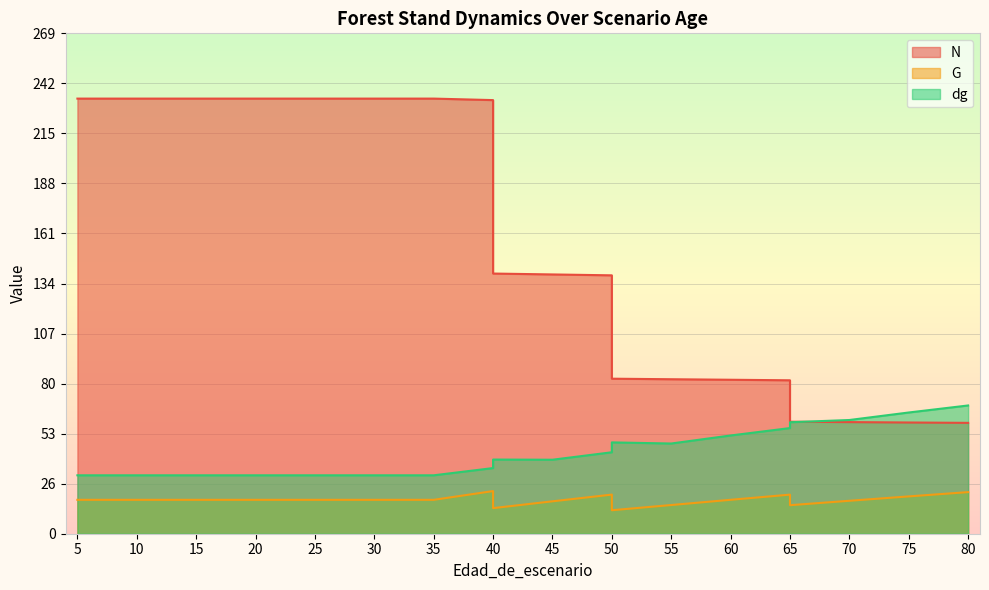

Reading left to right, what are all the values shown in this chart?

N: 234.6	234.6	234.6	234.6	234.6	234.6	234.6	234.6	233.8	140.2	139.8	139.3	83.6	83.3	83.0	82.7	60.4	60.2	60.0	59.8
G: 18.3	18.3	18.3	18.3	18.3	18.3	18.3	18.3	23.0	13.8	17.5	21.1	12.7	15.5	18.3	21.1	15.4	17.8	20.1	22.4
dg: 31.5	31.5	31.5	31.5	31.5	31.5	31.5	31.5	35.4	40.0	39.9	43.9	49.2	48.6	53.0	57.0	60.1	61.3	65.3	69.1